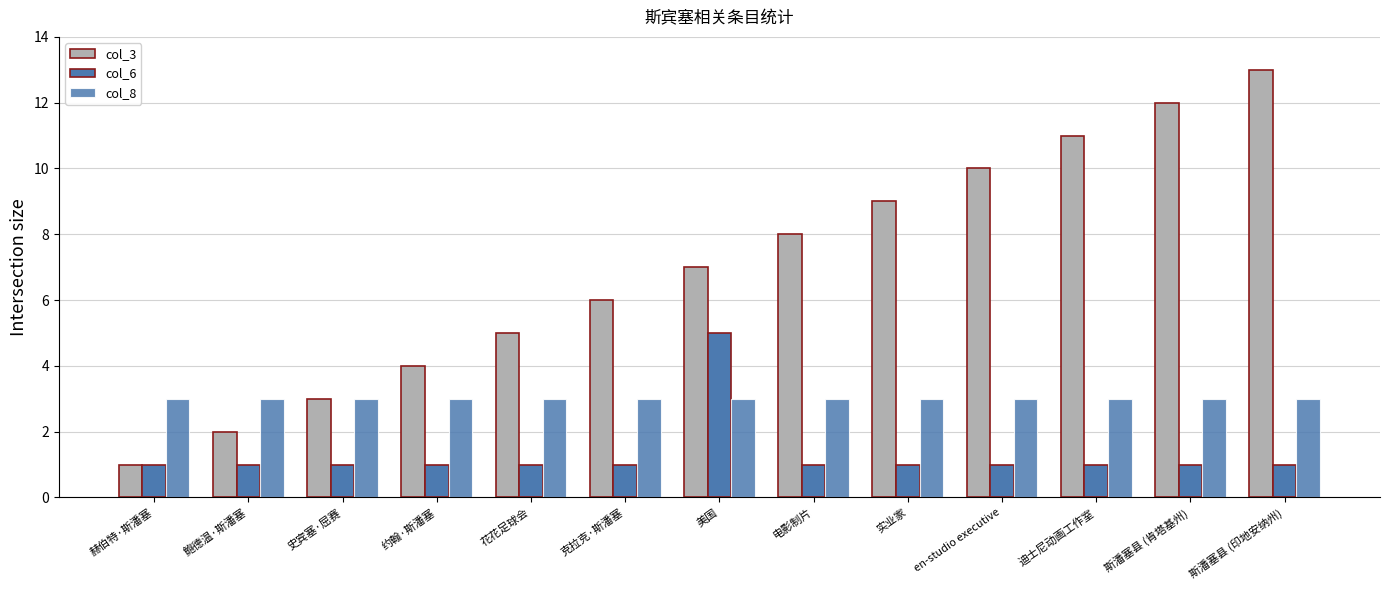

What is the highest value of the col_8 series?

3